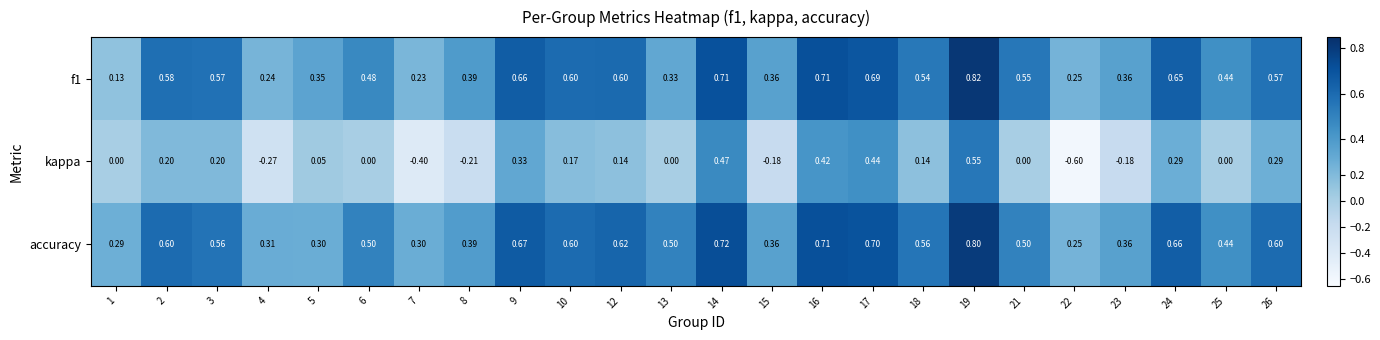

Which series has the largest range (max minus min)?

kappa